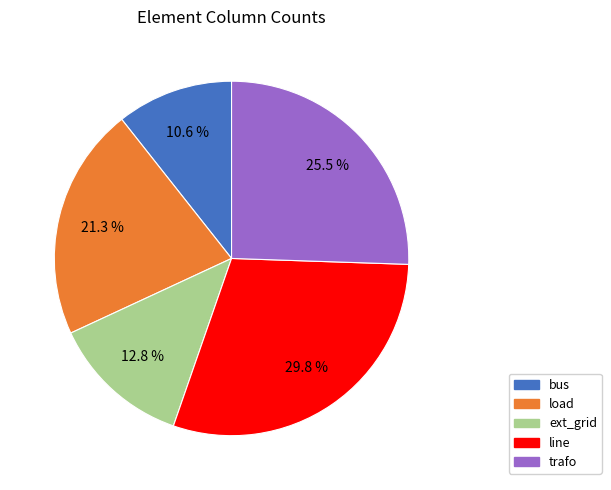

Which category has the biggest portion of the pie?

line